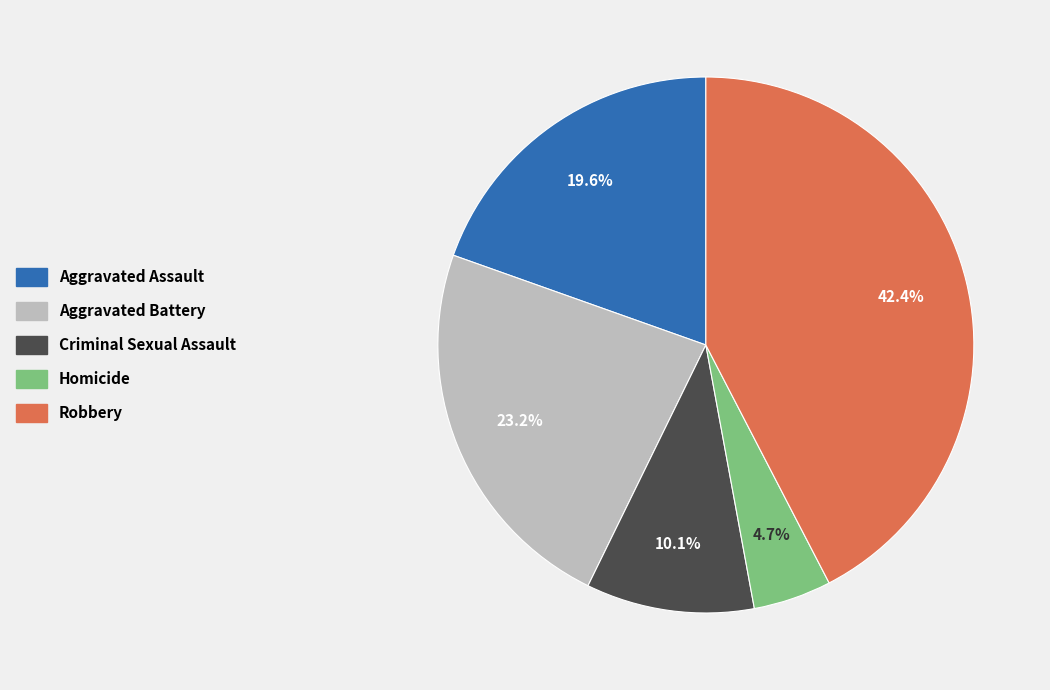

How many slices are in this pie chart?

5